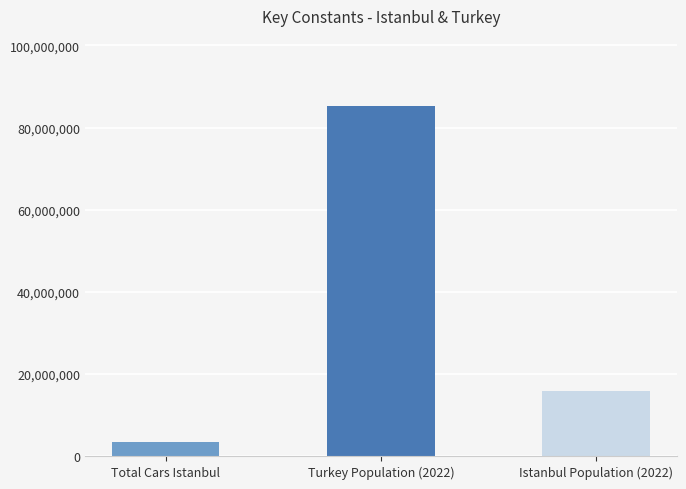

Which label corresponds to the largest value in the chart?

Turkey Population (2022)